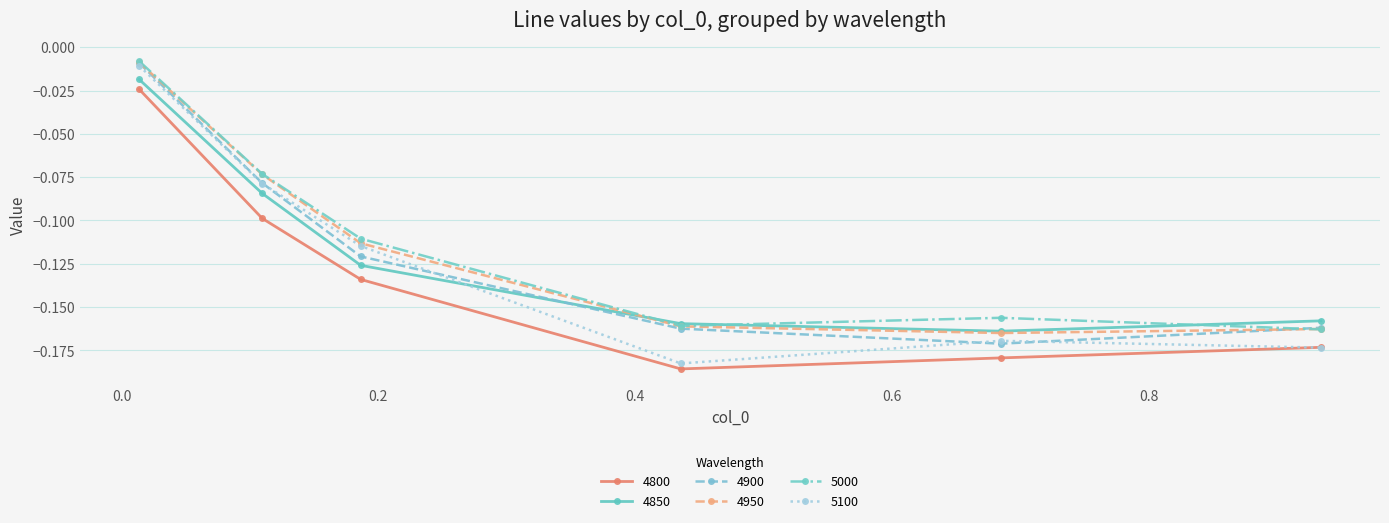

True or false: 4900 and 4850 intersect in this chart.

True